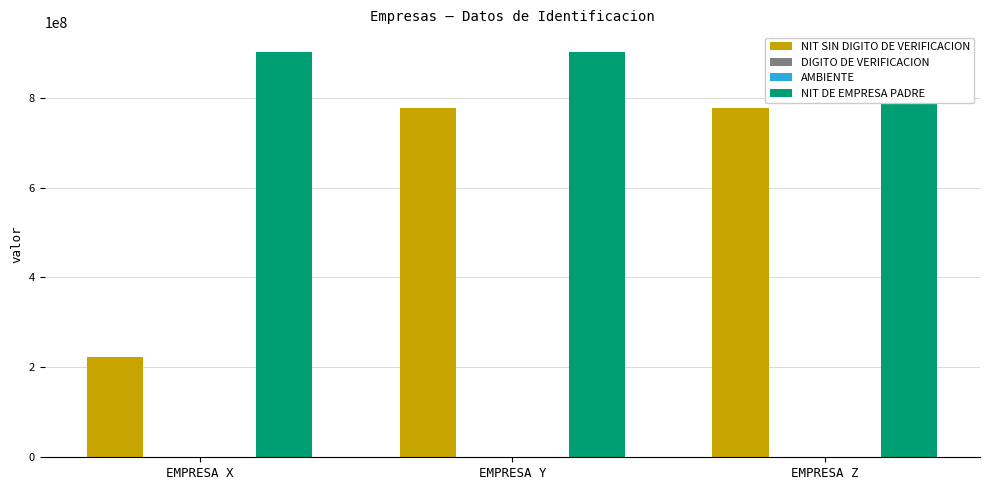

What are all the series names shown in the legend?

NIT SIN DIGITO DE VERIFICACION, DIGITO DE VERIFICACION, AMBIENTE, NIT DE EMPRESA PADRE